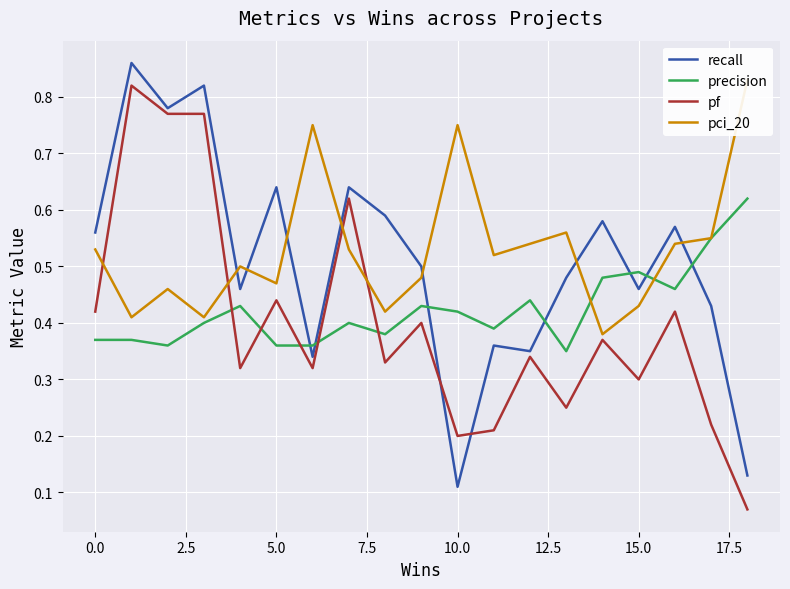

At which label is recall closest to 0?

10.0